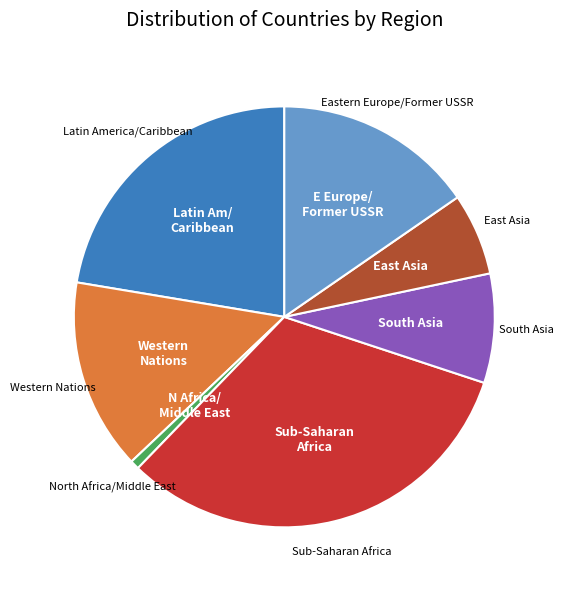

Count the number of slices in the pie.

7